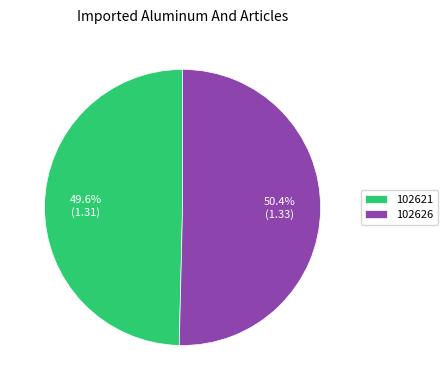

Is it true that 102621 is 43% of the pie?

False